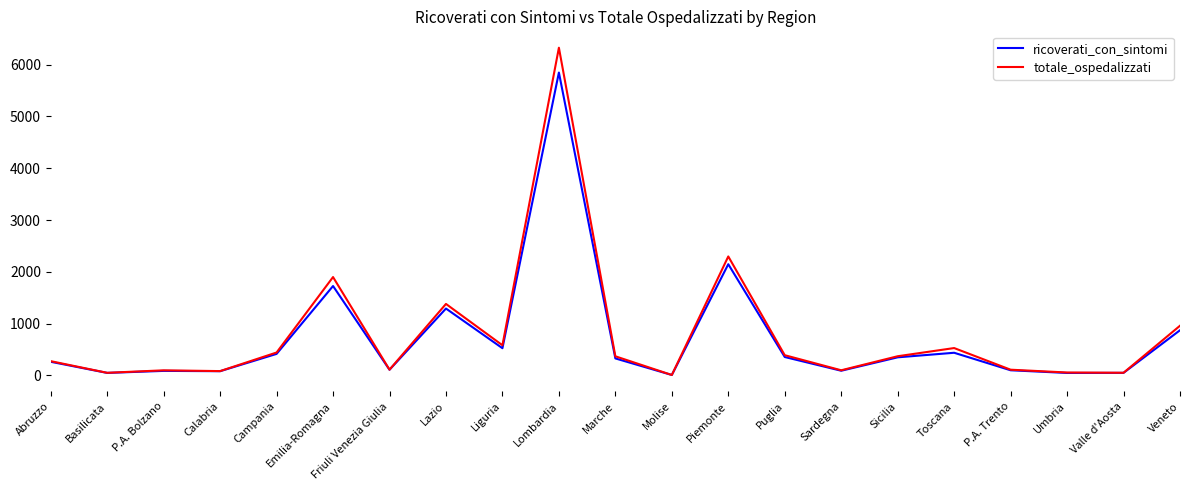

Is it true that ricoverati_con_sintomi equals 1291 at Lazio?

True